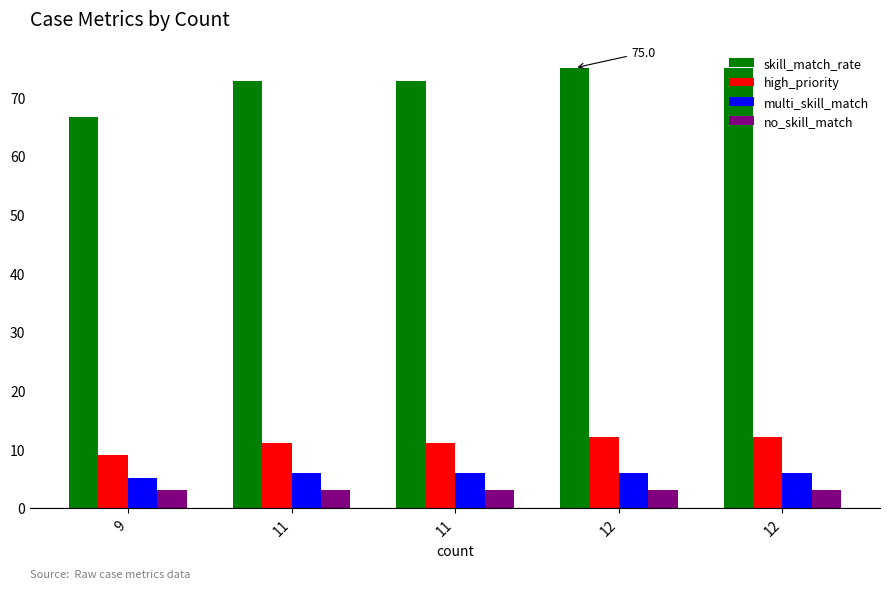

What is the maximum value for high_priority?

12.0